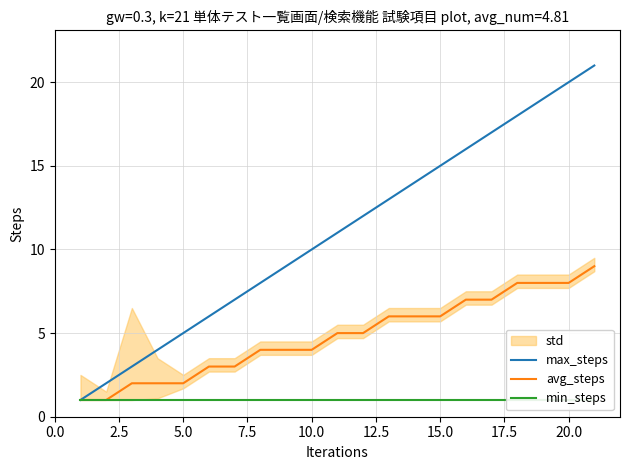

List the series in order of their peak value, highest first.

max_steps, avg_steps, min_steps